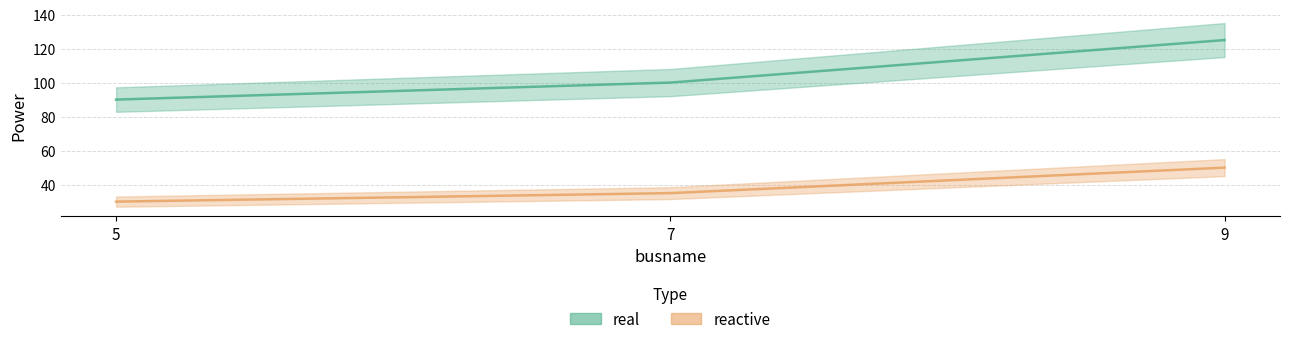

What are all the series names shown in the legend?

real, reactive